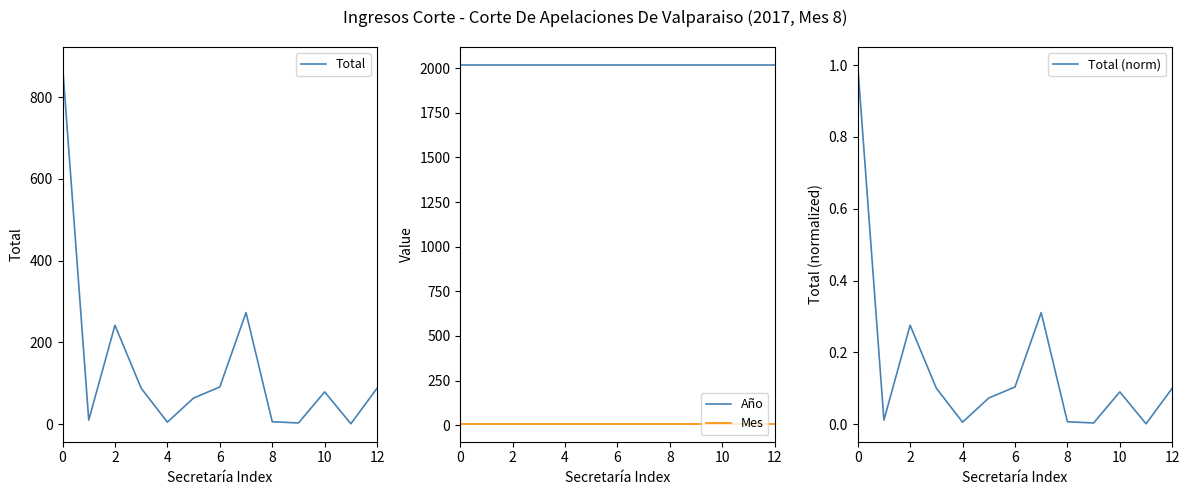

Rank the series by their maximum value, from lowest to highest.

Total (norm), Mes, Total, Año